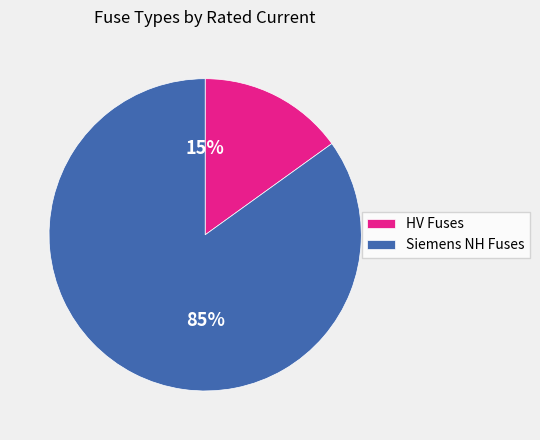

Between Siemens NH Fuses and HV Fuses, which is larger?

Siemens NH Fuses